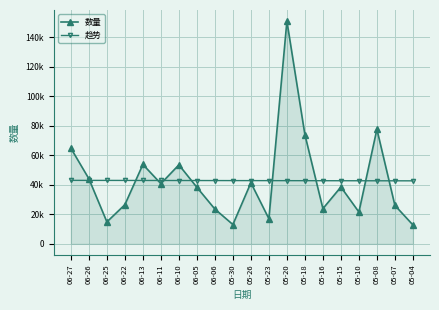

Does the chart have visible grid lines?

Yes